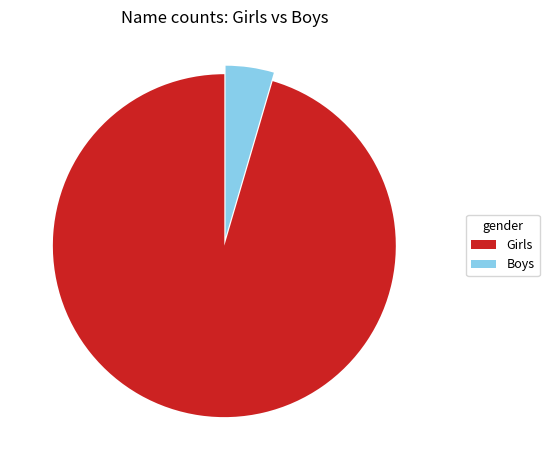

True or false: Girls accounts for 95% of the total.

True